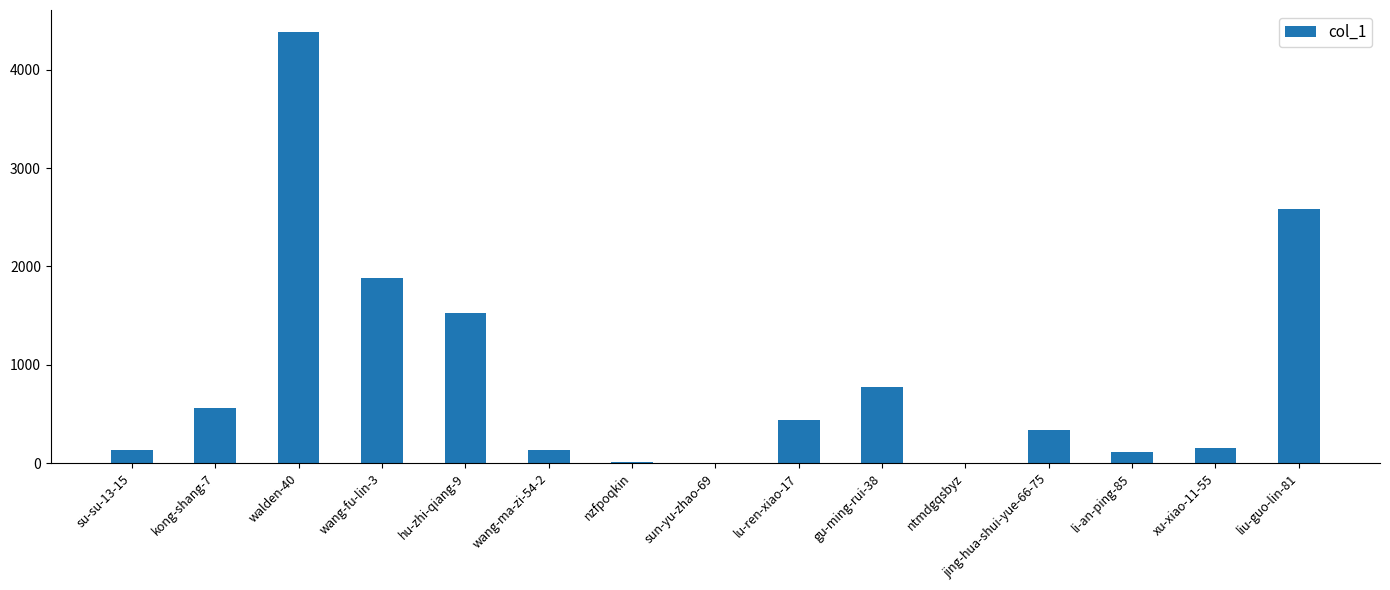

Count the number of categories in the chart.

15